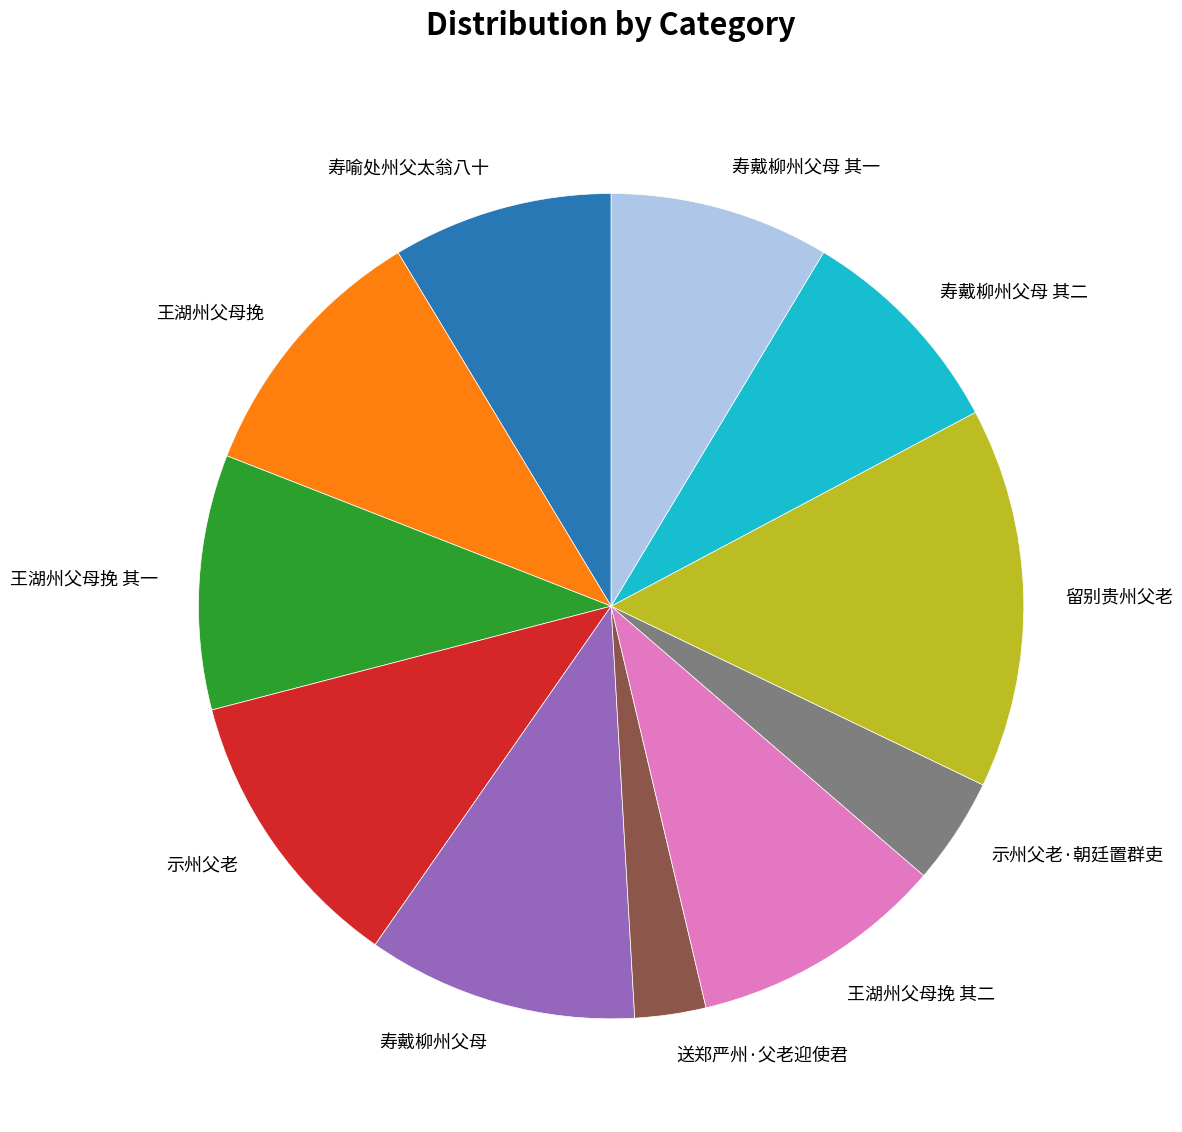

What is the smallest slice in the pie chart?

送郑严州·父老迎使君